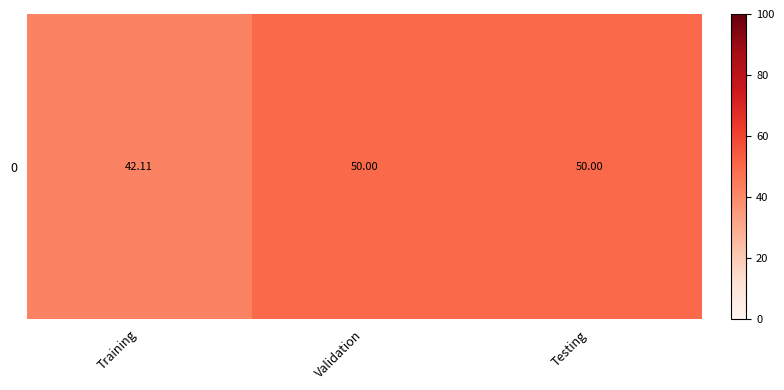

What is the approximate value at Testing?

50.0